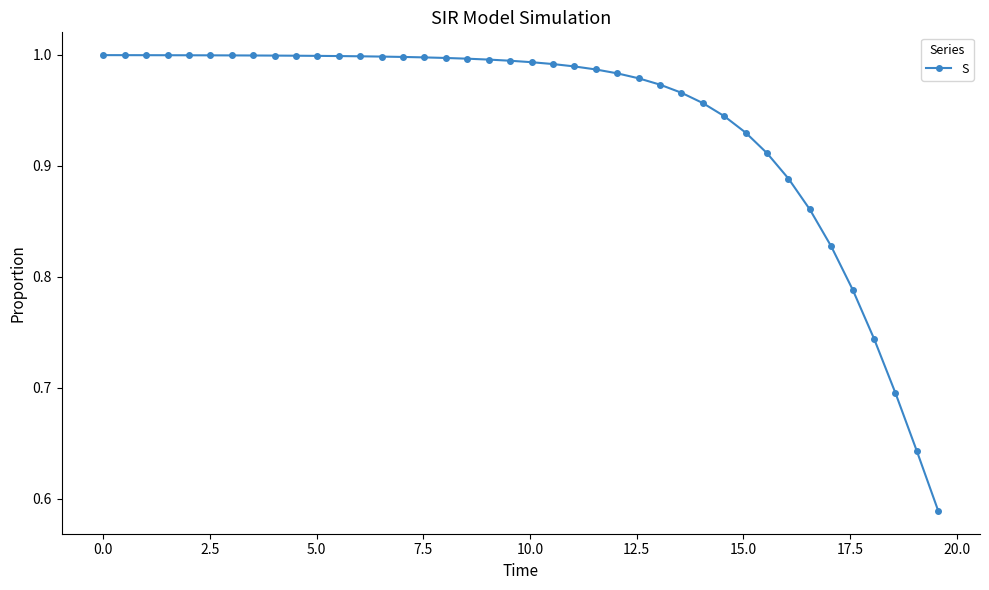

What is the difference between the maximum and minimum values?

0.4